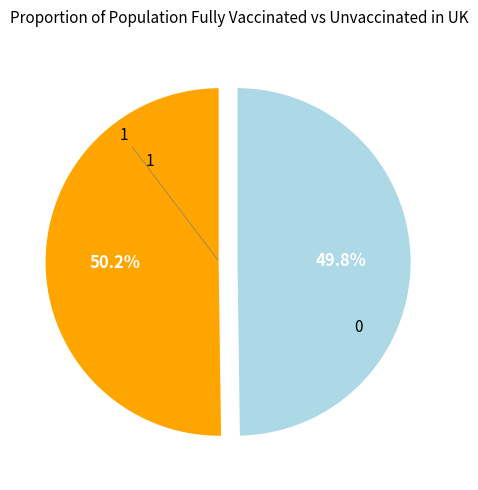

Is there a majority slice in this chart?

Yes